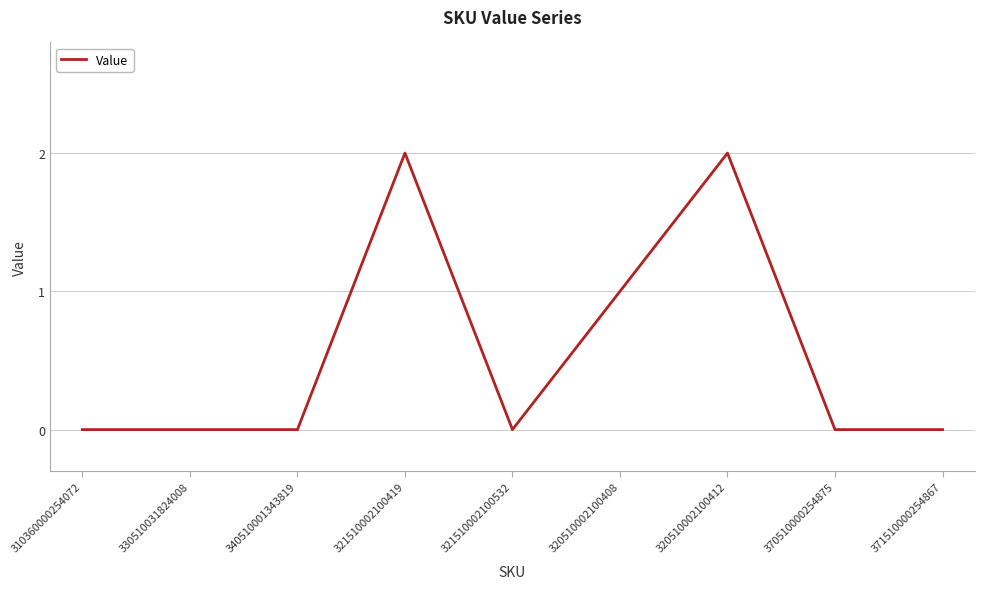

Reading right to left, list all the values displayed in this chart.

371510000254867=0	370510000254875=0	320510002100412=2	320510002100408=1	321510002100532=0	321510002100419=2	340510001343819=0	330510031824008=0	310360000254072=0